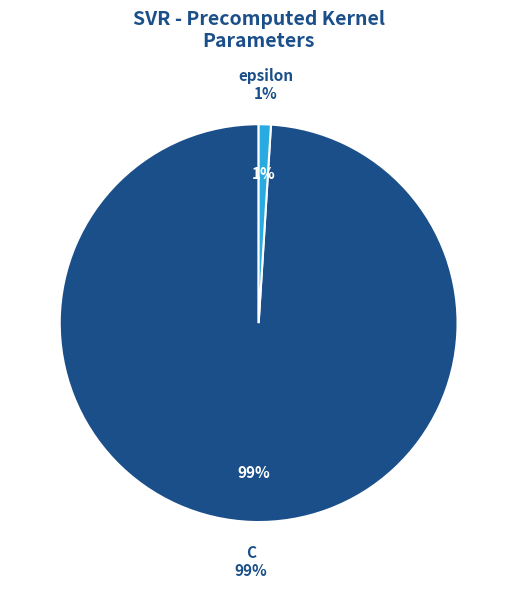

Is there a majority slice in this chart?

Yes